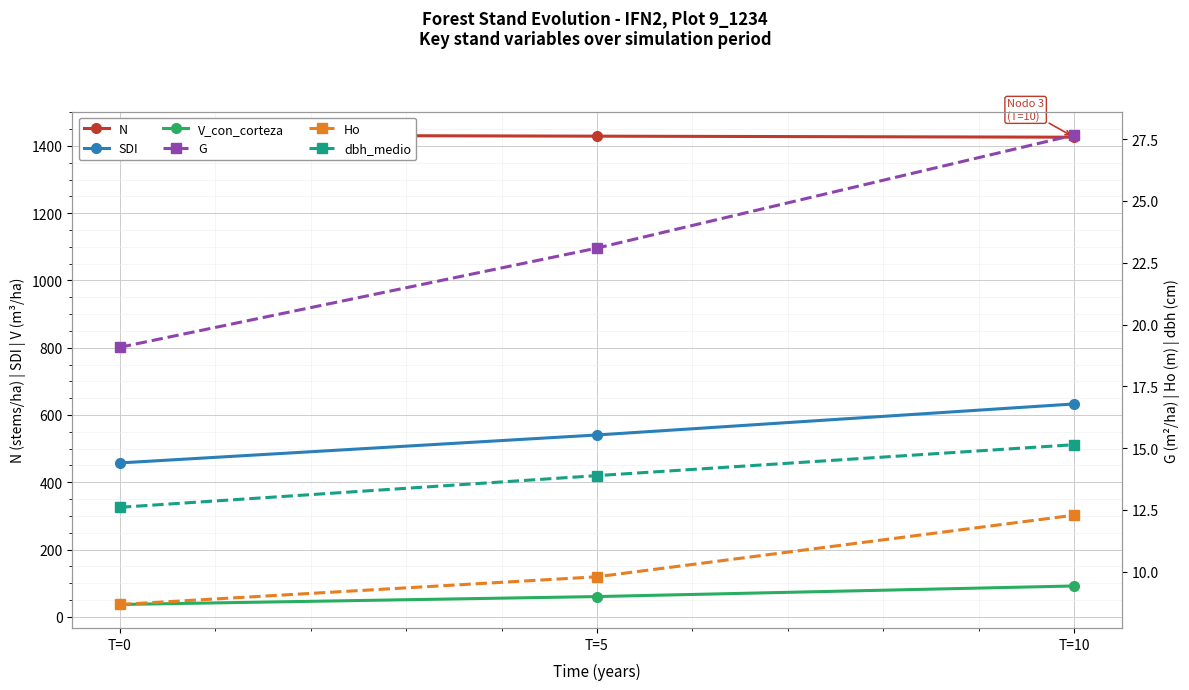

At which category is the sum across all series the highest?

T=10